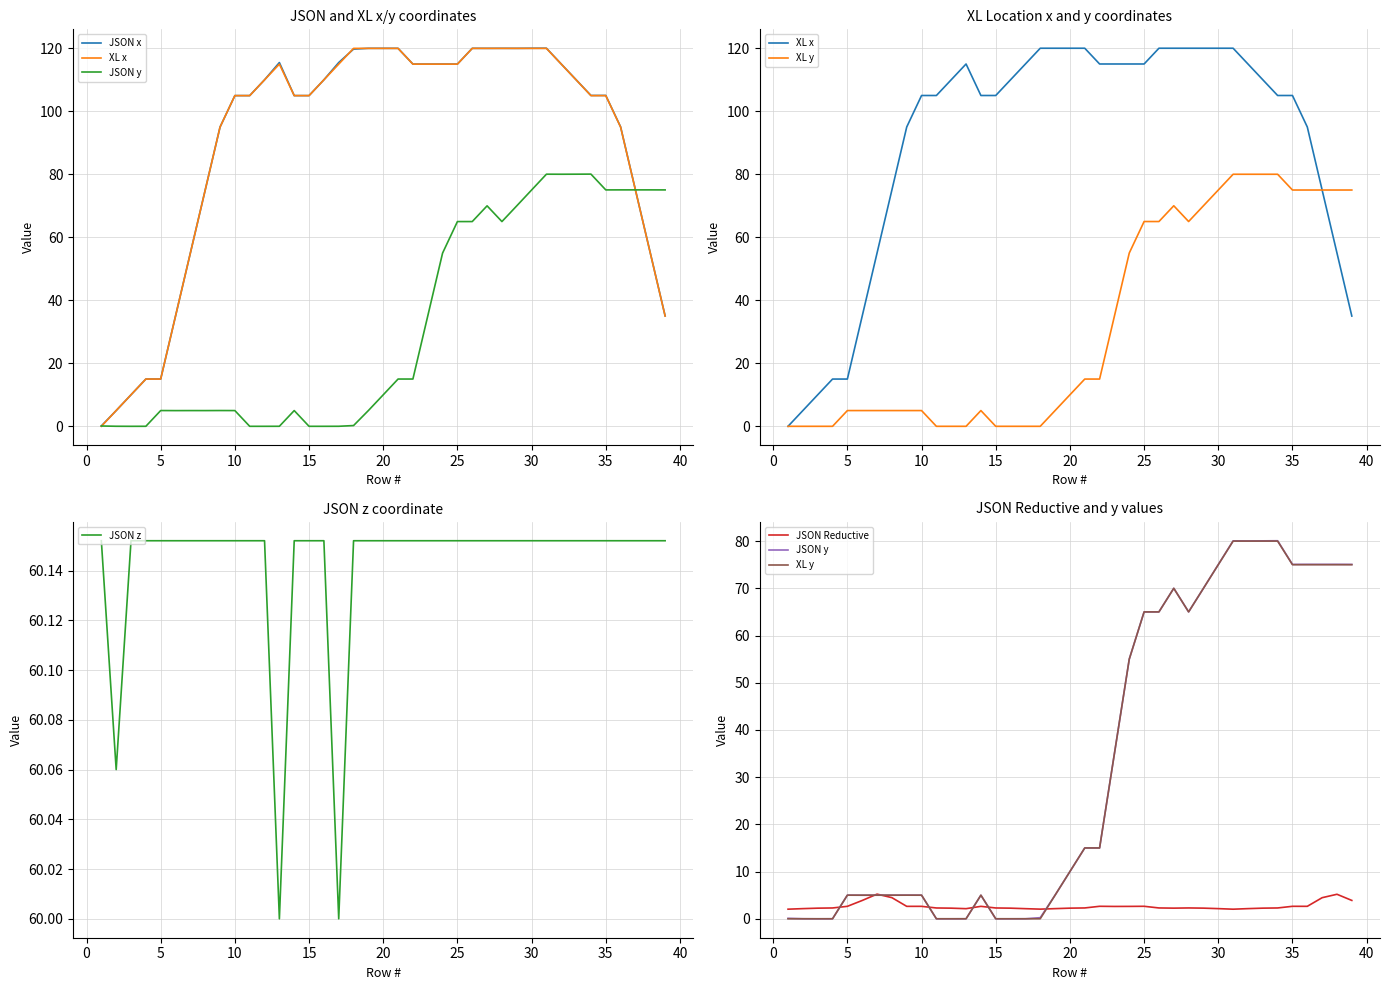

How many values in XL y are above zero?

28